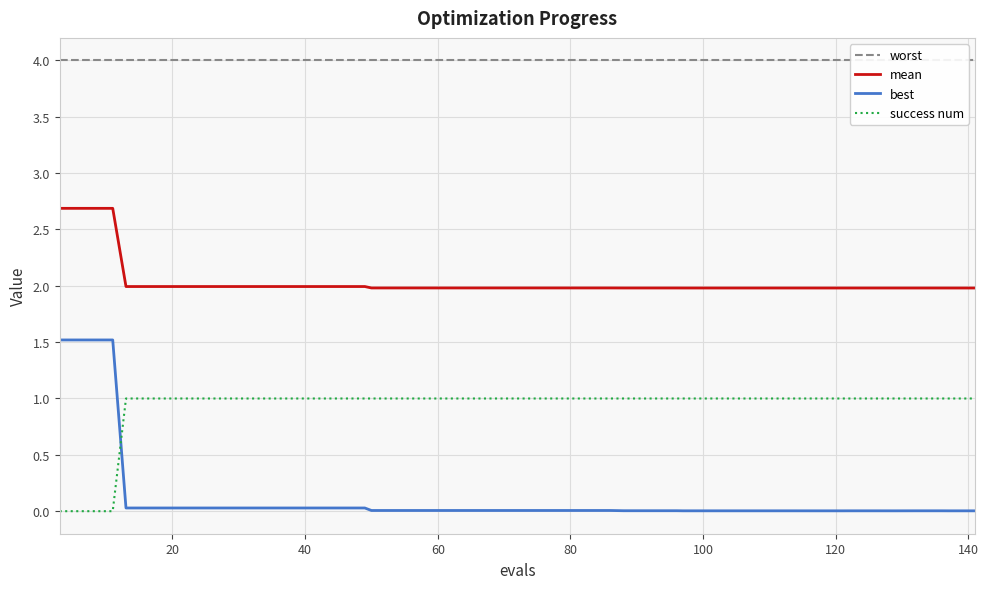

True or false: best and mean intersect in this chart.

False